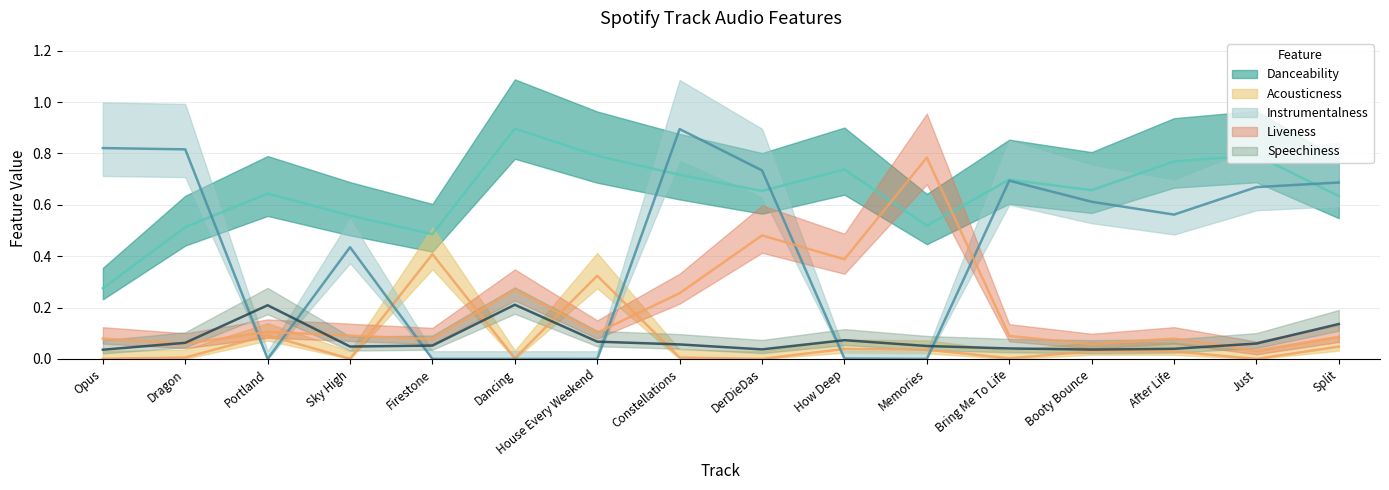

At which label does acousticness reach its minimum?

Just